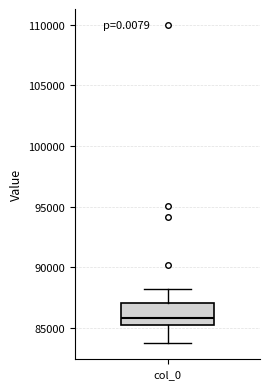

Read this box plot against the y-axis: the position of the median line, the range covered by the box, and the ends of both whiskers. The values are not printed on the chart, so give them approximately, as read against the axis.

median 86000, box 85000 to 87000, whiskers 83500 to 88500